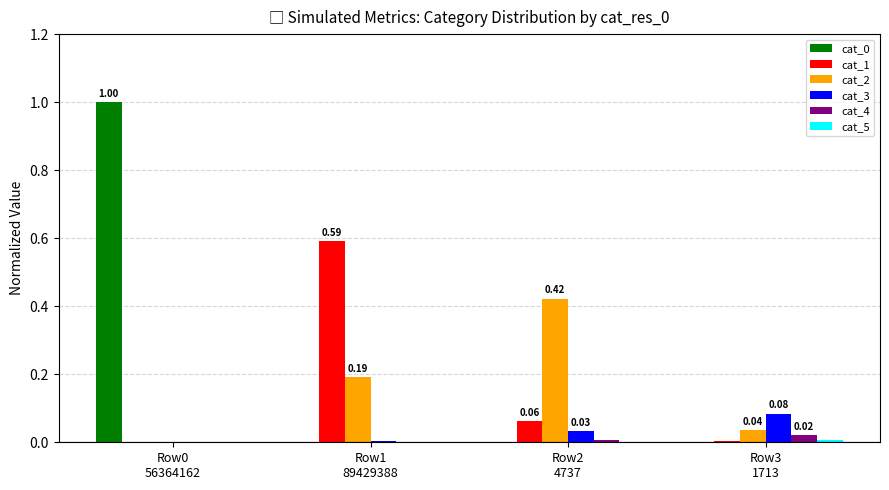

How many groups of bars are there?

4